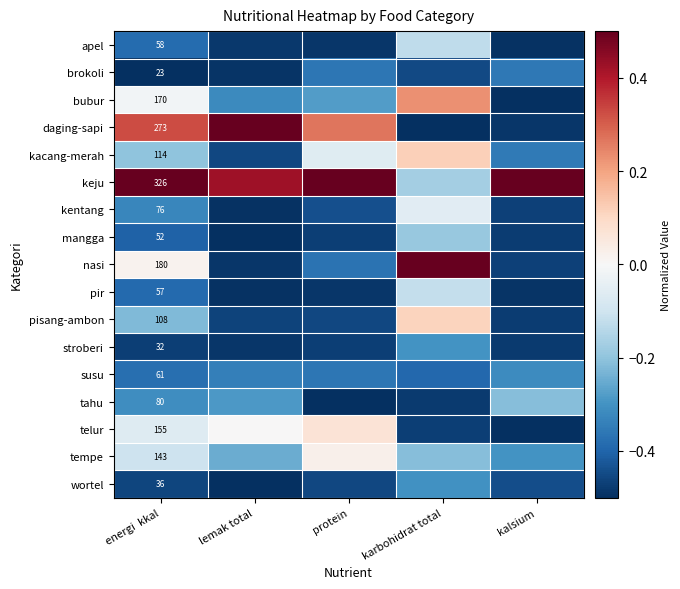

List the labels in order of wortel value, smallest first.

lemak total, energi kkal, protein, kalsium, karbohidrat total